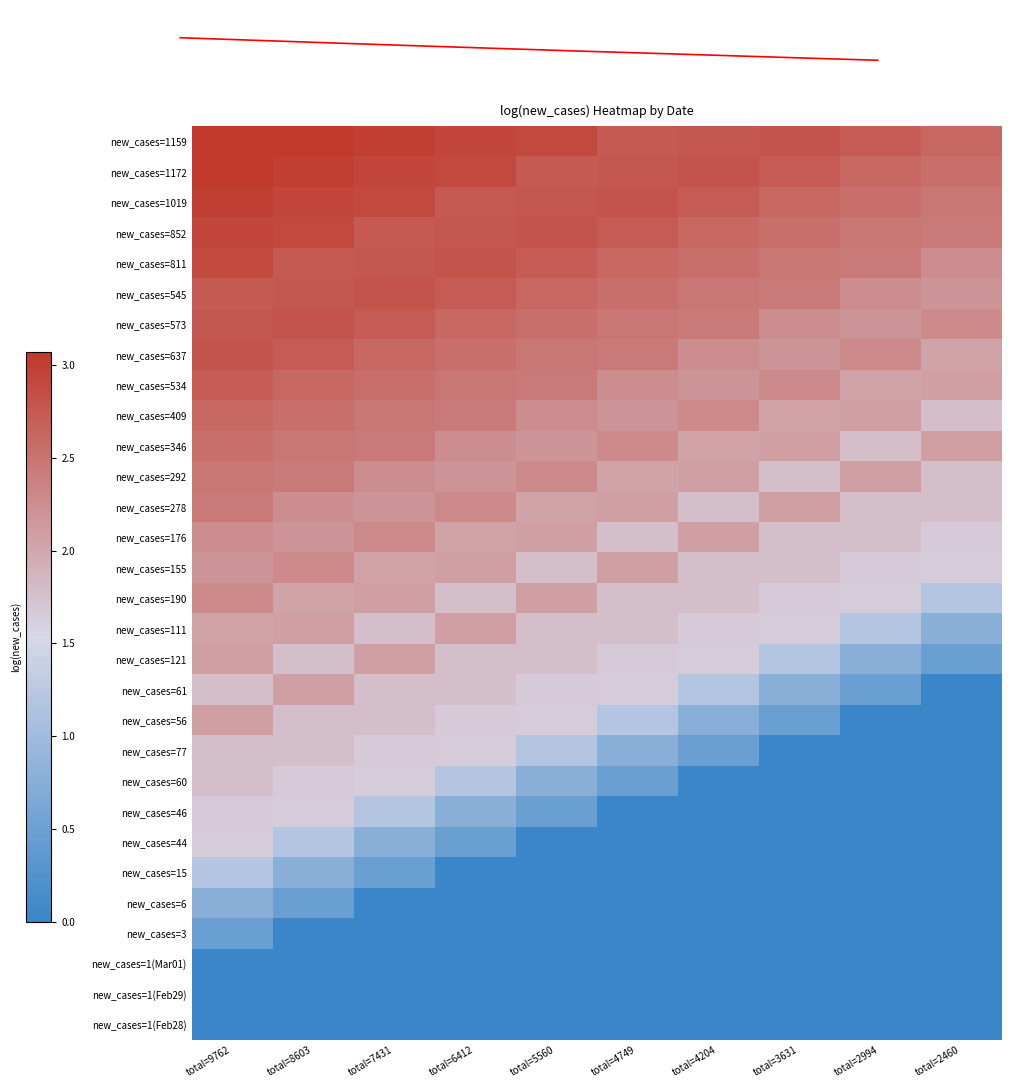

True or false: new_cases=1172 has a value of 4.3 at total=2460.

False